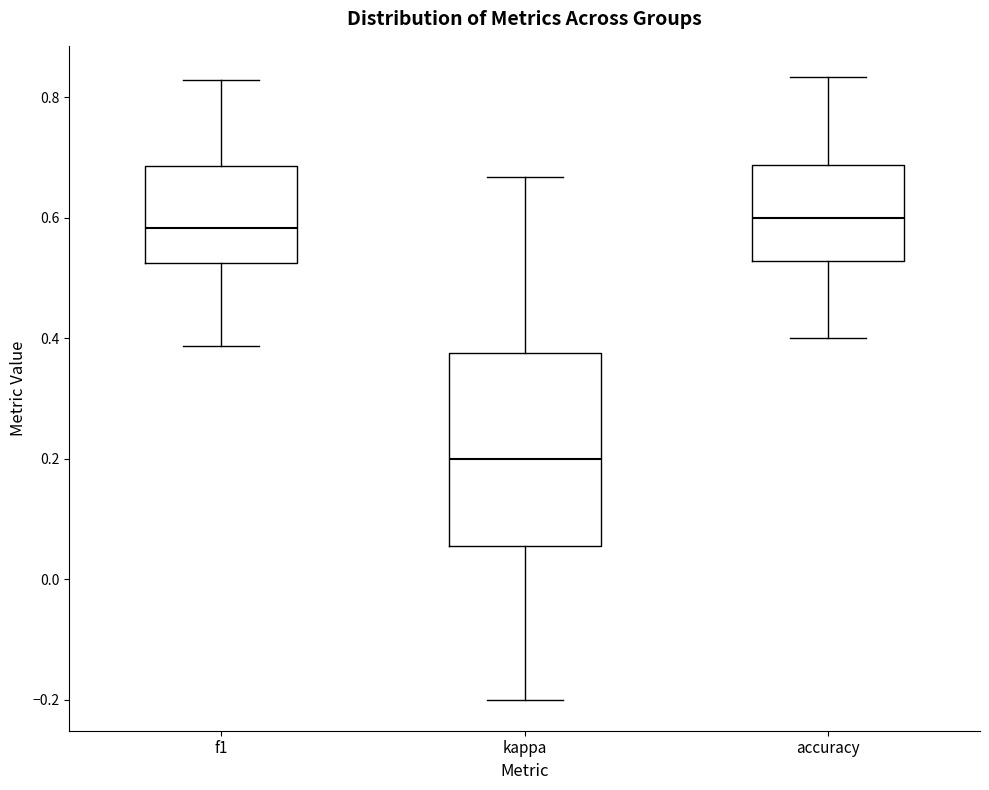

Reading left to right, read every box against the y-axis: the position of its median line, the range the box covers, and the ends of its whiskers. The values are not printed on the chart, so give them approximately, as read against the axis.

f1: median 0.58, box 0.52 to 0.68, whiskers 0.38 to 0.82
kappa: median 0.20, box 0.06 to 0.38, whiskers -0.20 to 0.66
accuracy: median 0.60, box 0.52 to 0.68, whiskers 0.40 to 0.84